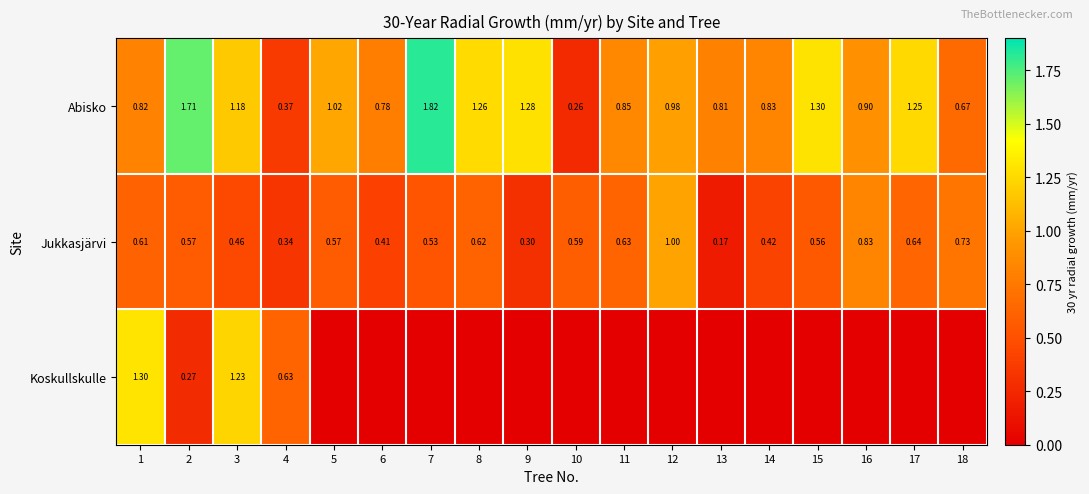

Between 3 and 4, which series saw the biggest shift?

Abisko